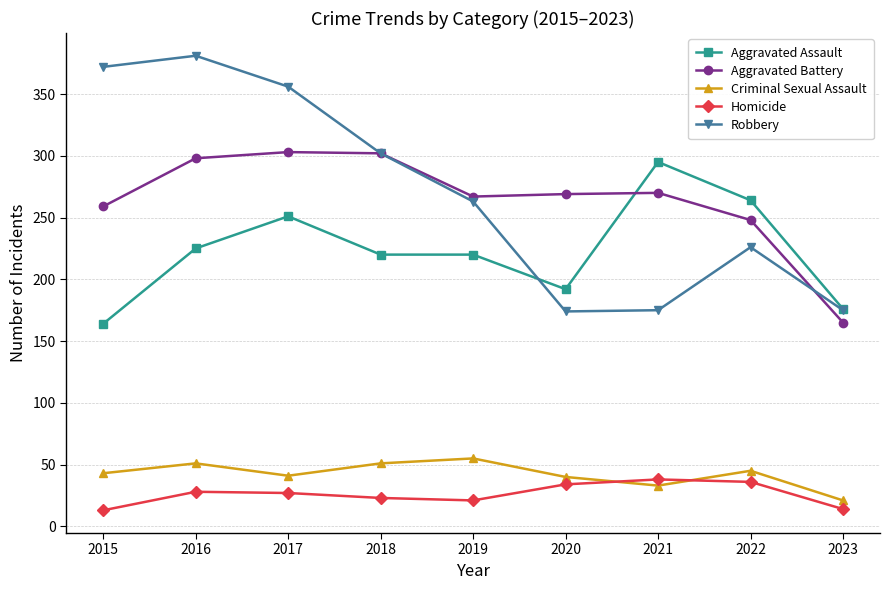

What is the smallest value displayed?

13